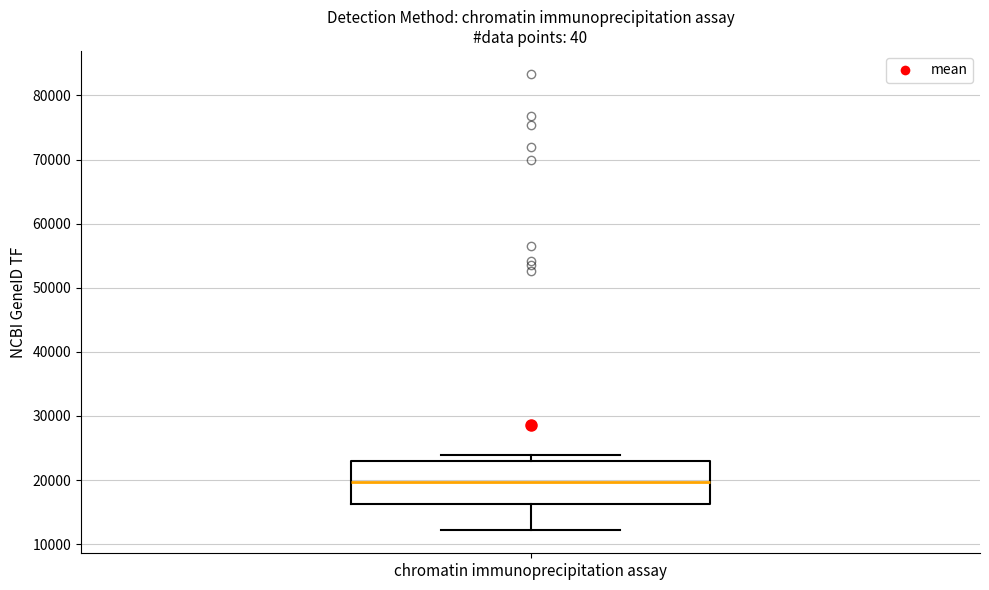

Transcribe this box plot: give where the median line is, the range the box spans, and where the two whiskers end, as read against the y-axis. The values are not printed on the chart, so give them approximately, as read against the axis.

median 20000, box 16000 to 23000, whiskers 12000 to 24000